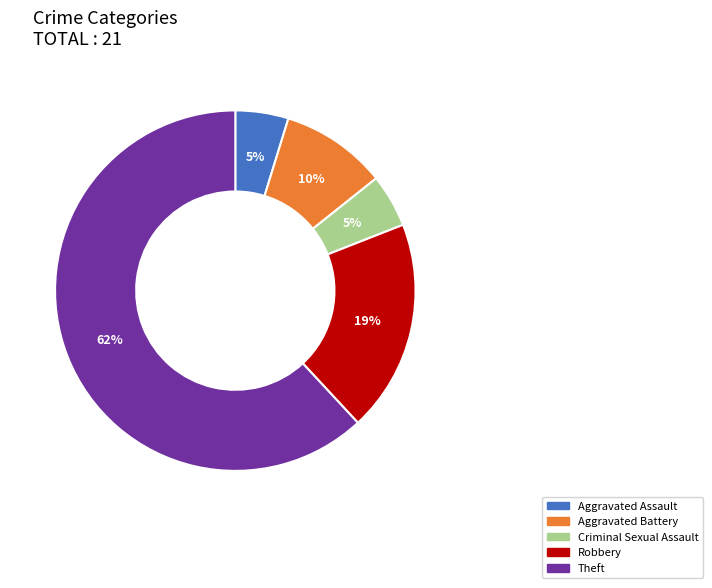

Is it true that Aggravated Assault is 5% of the pie?

True